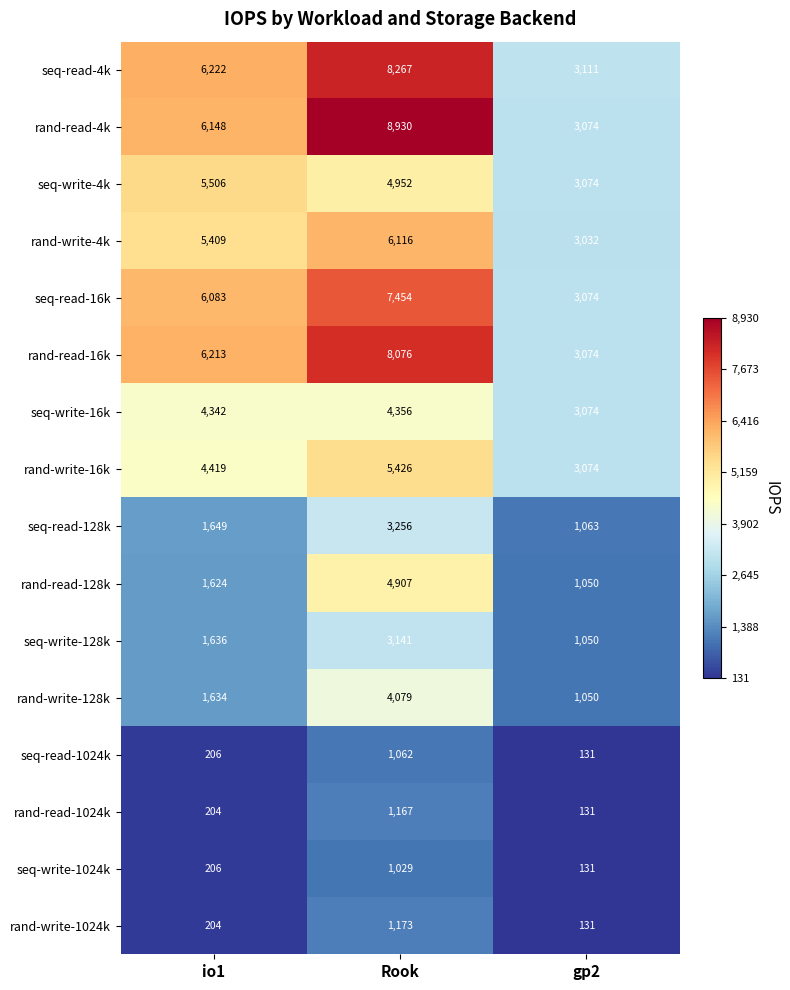

Rank the series by their maximum value, from highest to lowest.

rand-read-4k, seq-read-4k, rand-read-16k, seq-read-16k, rand-write-4k, seq-write-4k, rand-write-16k, rand-read-128k, seq-write-16k, rand-write-128k, seq-read-128k, seq-write-128k, rand-write-1024k, rand-read-1024k, seq-read-1024k, seq-write-1024k